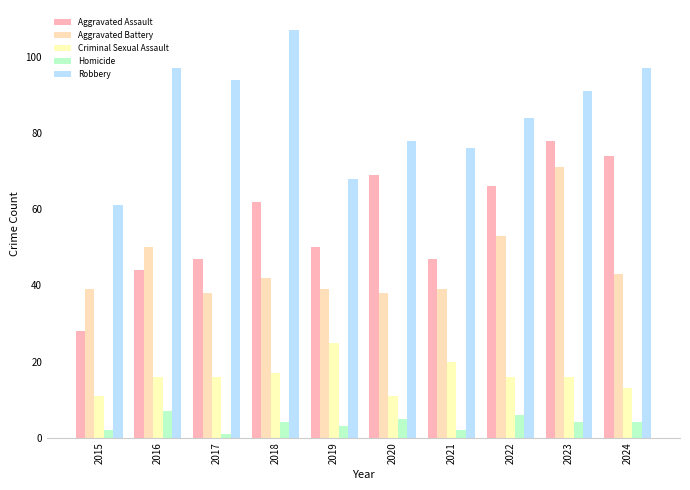

At which label does Aggravated Assault reach its minimum?

2015